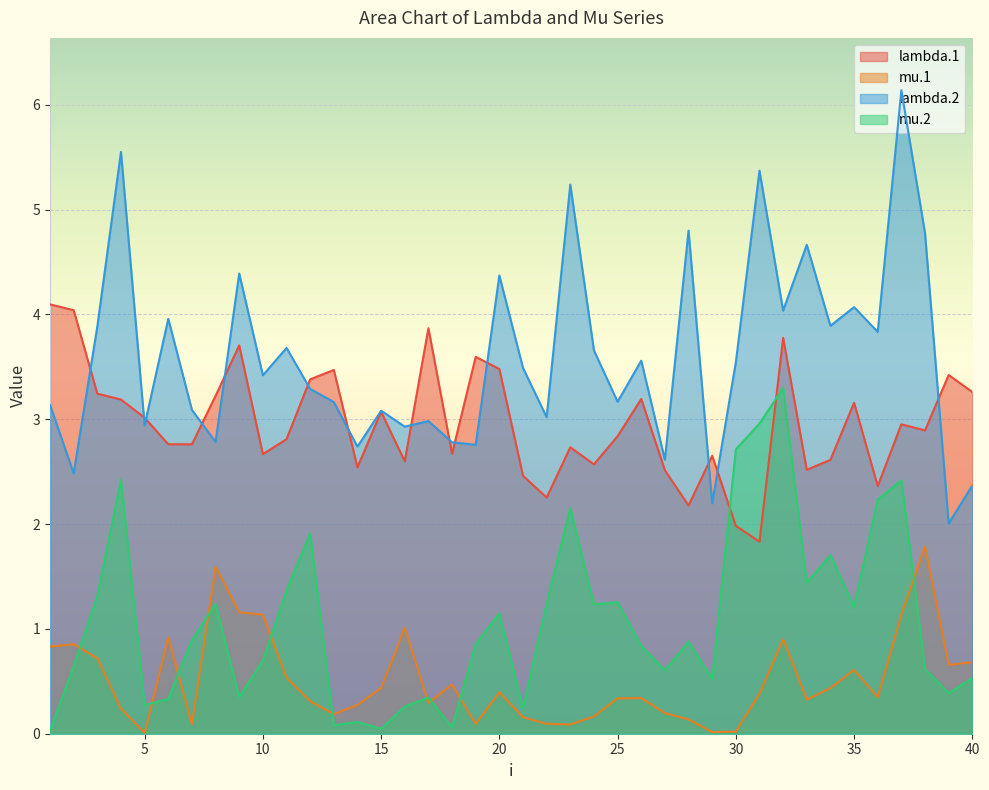

How many intersections are there between lambda.1 and lambda.2?

14